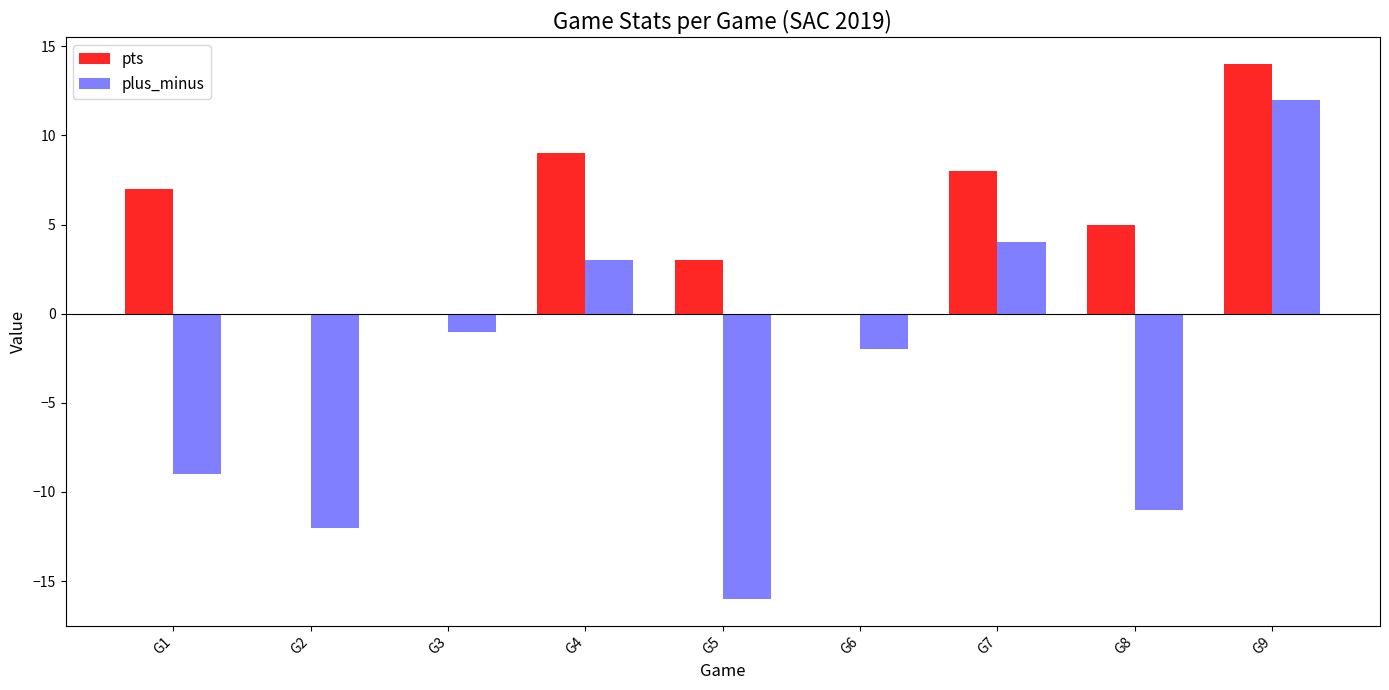

Is the value of plus_minus at G1 greater than the value of pts at G1?

No